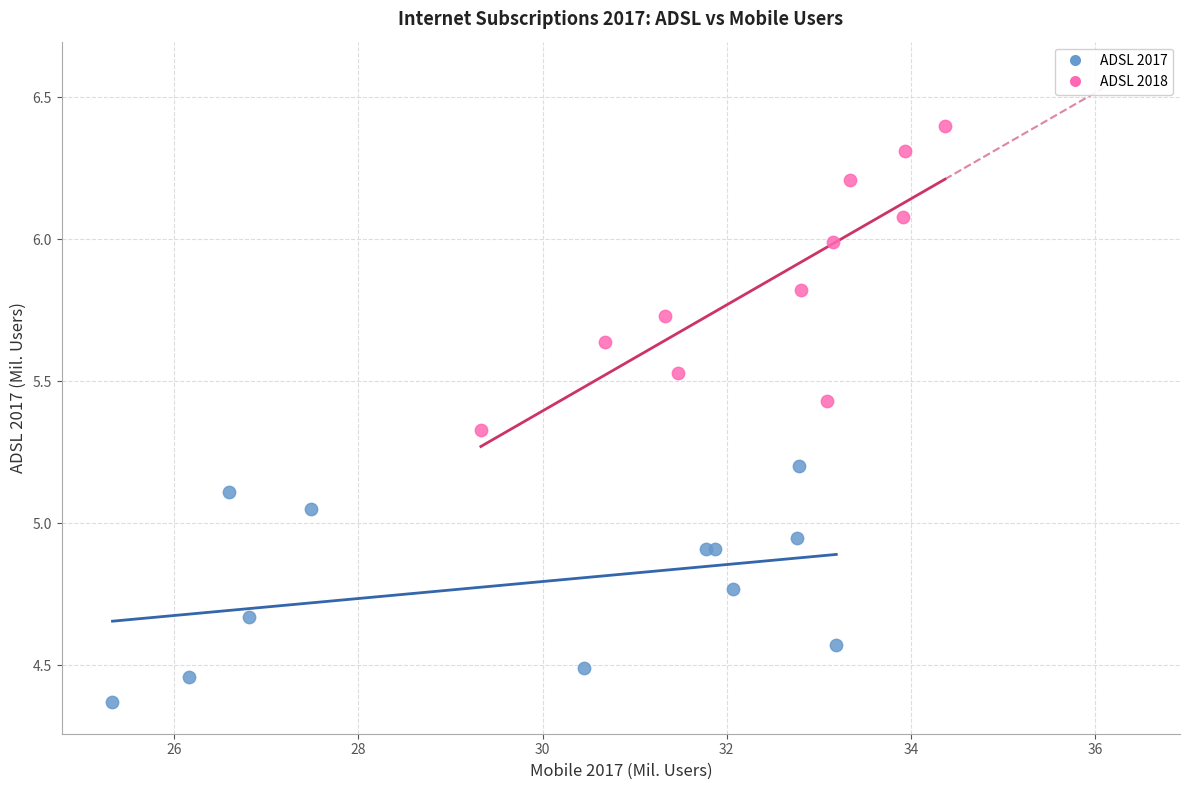

Which series reaches the maximum Y coordinate?

ADSL 2018